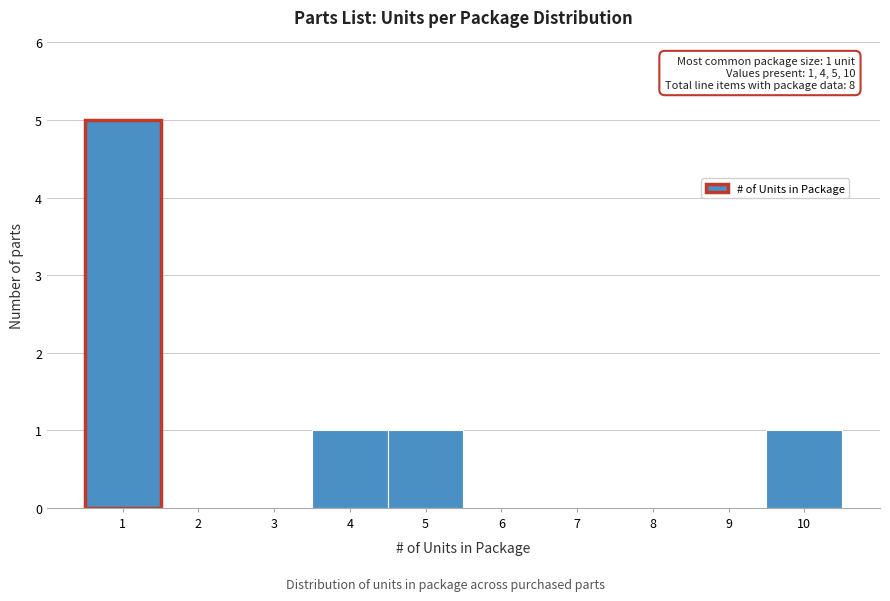

Which range on the x-axis has the tallest bar?

0.5 to 1.5